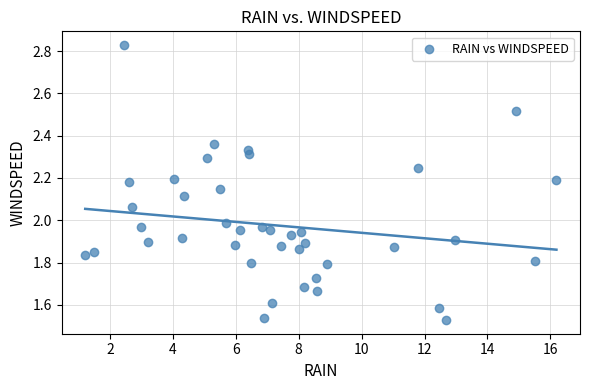

What is the range of X values (max minus min)?

15.0